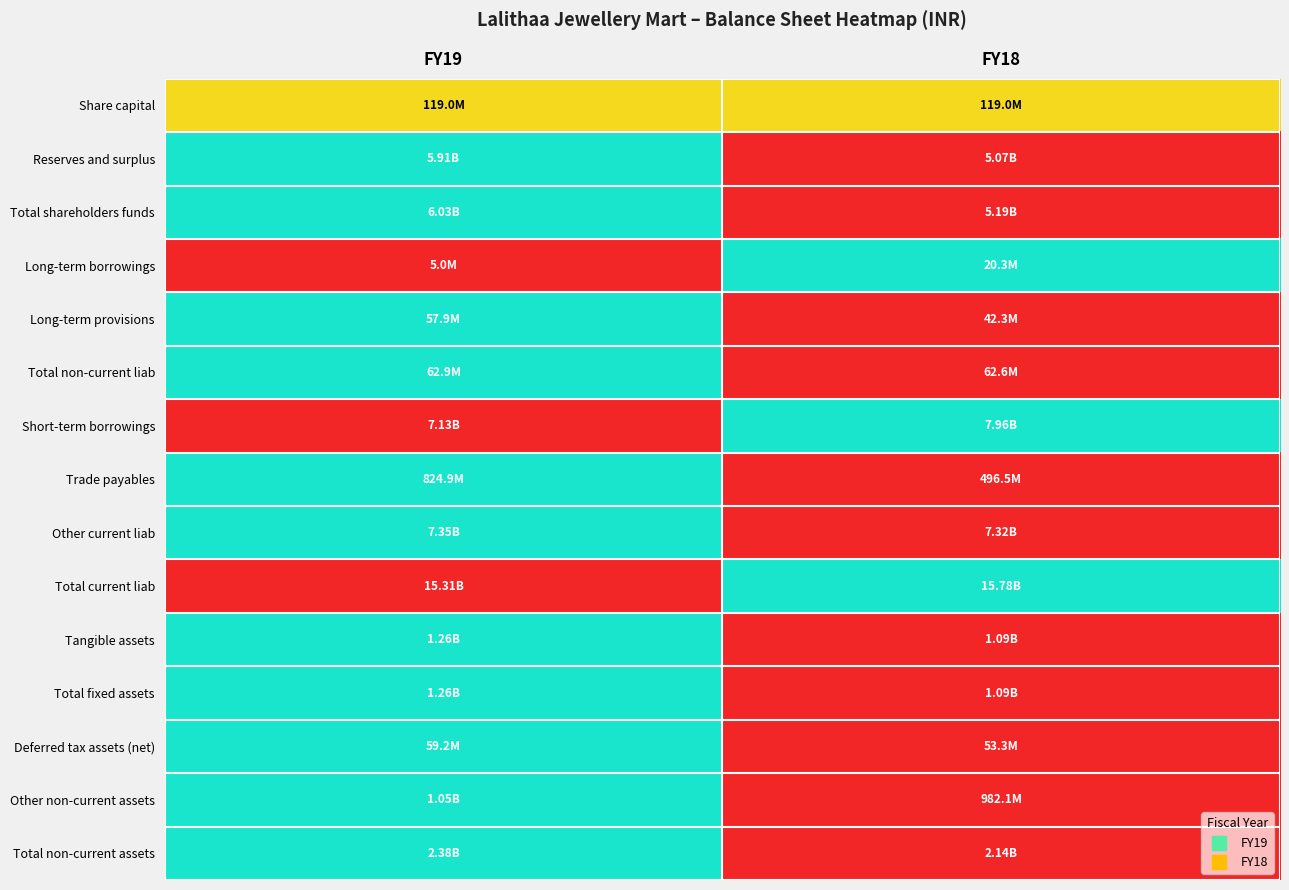

Which series has the largest range (max minus min)?

Reserves and surplus